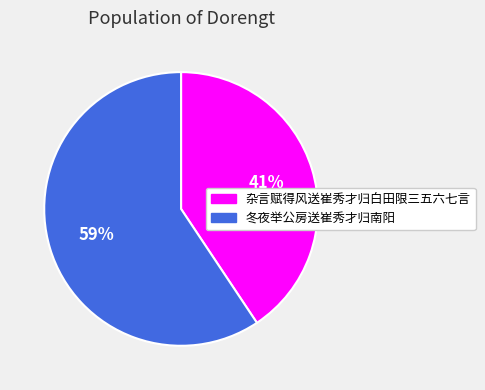

Which slice represents more than half of the pie?

冬夜举公房送崔秀才归南阳